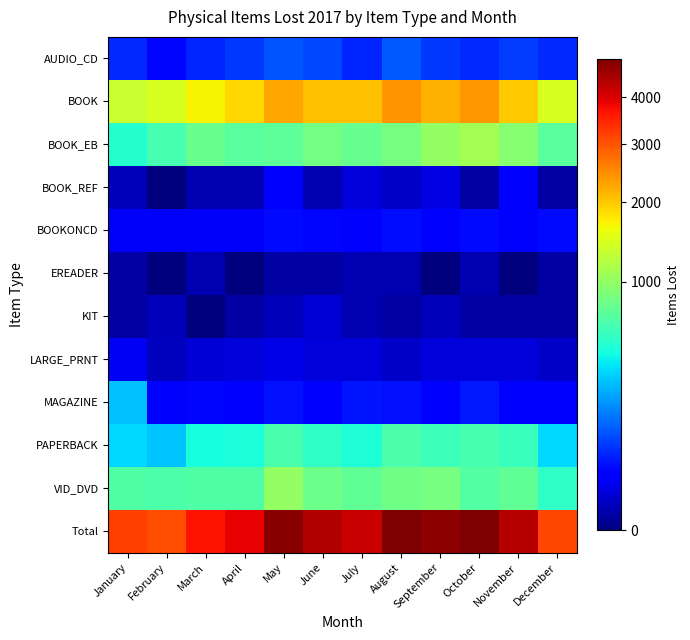

Reading left to right, transcribe all the data shown in this chart.

AUDIO_CD: January=55	February=30	March=52	April=71	May=98	June=84	July=53	August=102	September=69	October=54	November=73	December=55
BOOK: January=1336	February=1435	March=1691	April=1901	May=2262	June=2057	July=2061	August=2433	September=2168	October=2391	November=1967	December=1449
BOOK_EB: January=493	February=623	March=777	April=709	May=719	June=829	July=766	August=843	September=1013	October=1094	November=933	December=703
BOOK_REF: January=3	February=0	March=2	April=2	May=22	June=2	July=9	August=5	September=11	October=1	November=22	December=1
BOOKONCD: January=19	February=18	March=18	April=18	May=32	June=31	July=29	August=36	September=23	October=34	November=20	December=33
EREADER: January=1	February=0	March=2	April=0	May=1	June=1	July=2	August=2	September=0	October=2	November=0	December=1
KIT: January=1	February=3	March=0	April=1	May=3	June=8	July=2	August=1	September=3	October=1	November=1	December=1
LARGE_PRNT: January=17	February=4	March=8	April=9	May=12	June=9	July=9	August=5	September=9	October=9	November=9	December=5
MAGAZINE: January=276	February=25	March=31	April=25	May=39	June=29	July=40	August=38	September=29	October=43	November=28	December=27
PAPERBACK: January=332	February=286	March=442	April=459	May=629	June=531	July=470	August=651	September=584	October=615	November=567	December=325
VID_DVD: January=664	February=649	March=668	April=663	May=1014	June=802	July=730	August=821	September=849	October=682	November=738	December=525
Total: January=3212	February=3074	March=3694	April=3863	May=4832	June=4385	July=4171	August=4939	September=4760	October=4926	November=4360	December=3127